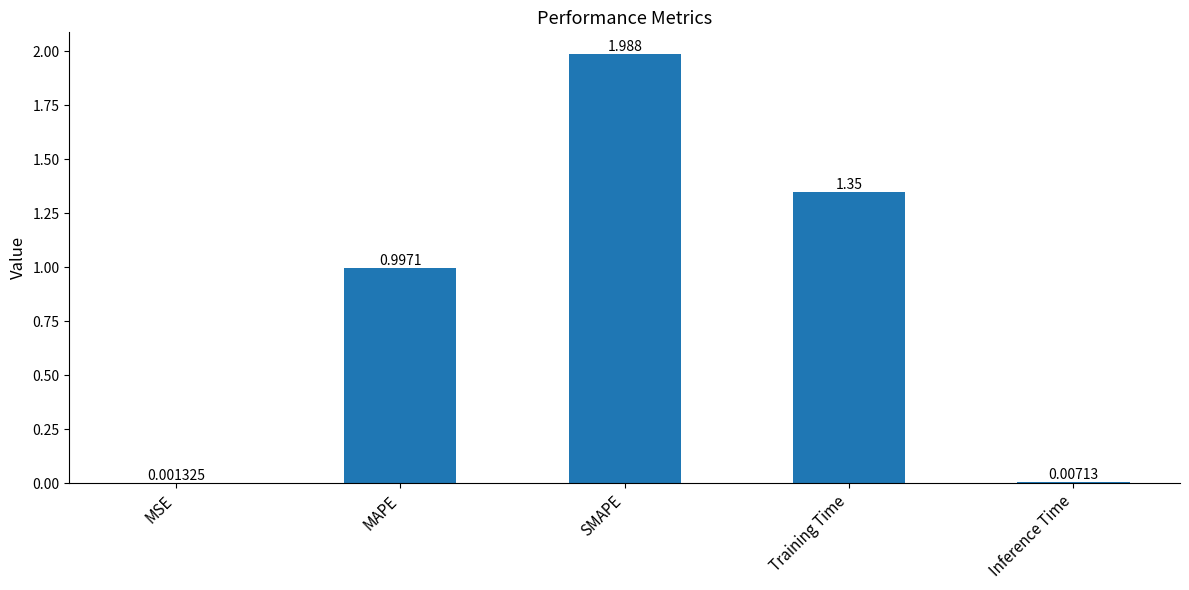

Which label corresponds to the largest value in the chart?

SMAPE